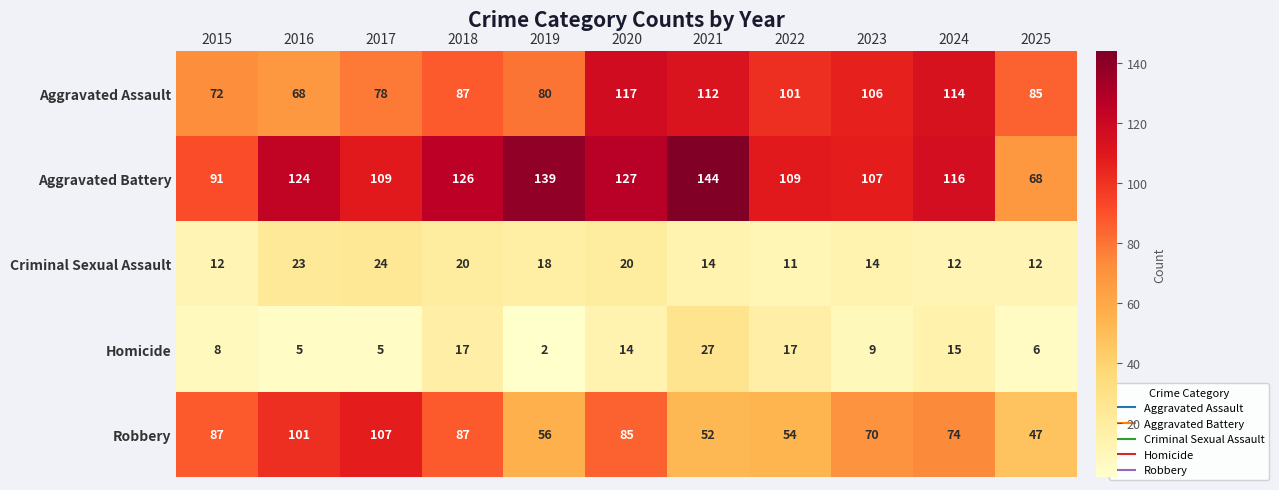

Which series has the largest total across all categories?

Aggravated Battery